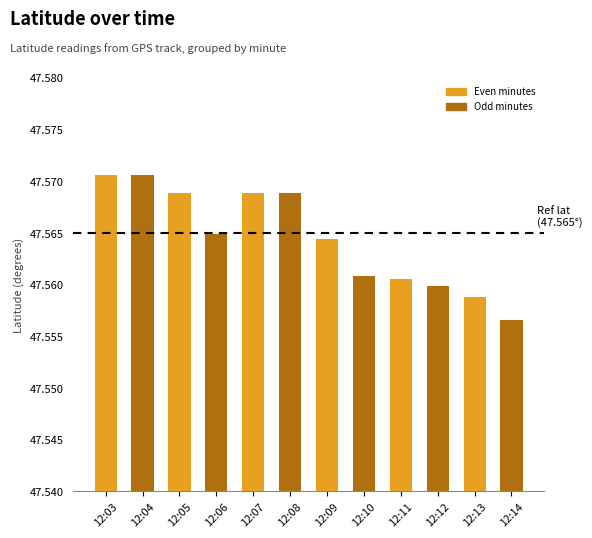

Which label corresponds to the smallest value in the chart?

12:14